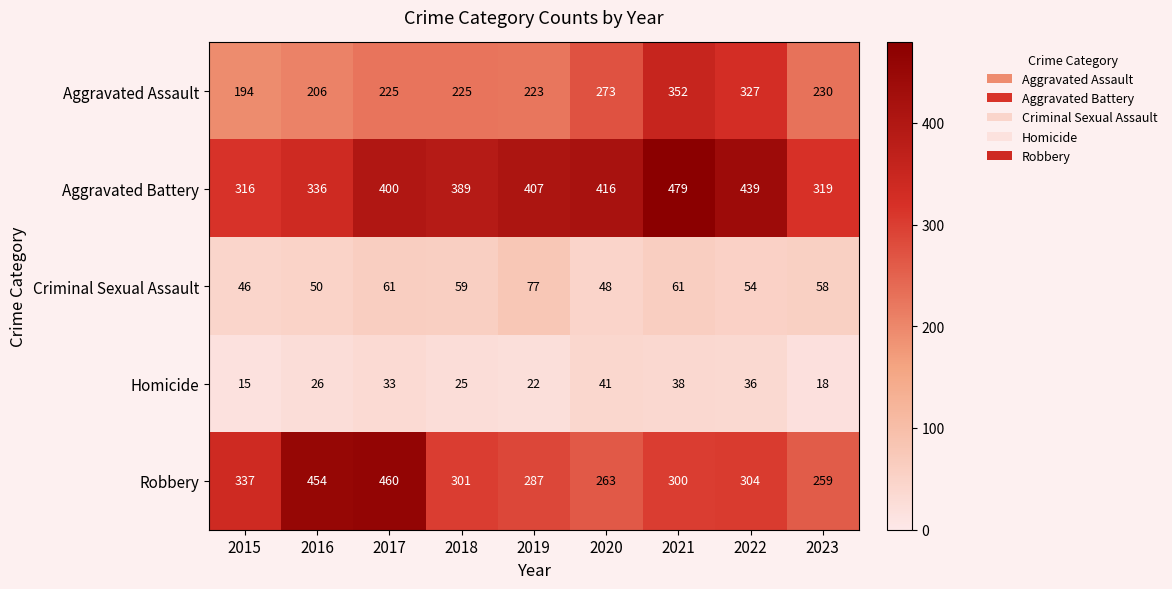

Which series changed the most between 2021 and 2022?

Aggravated Battery